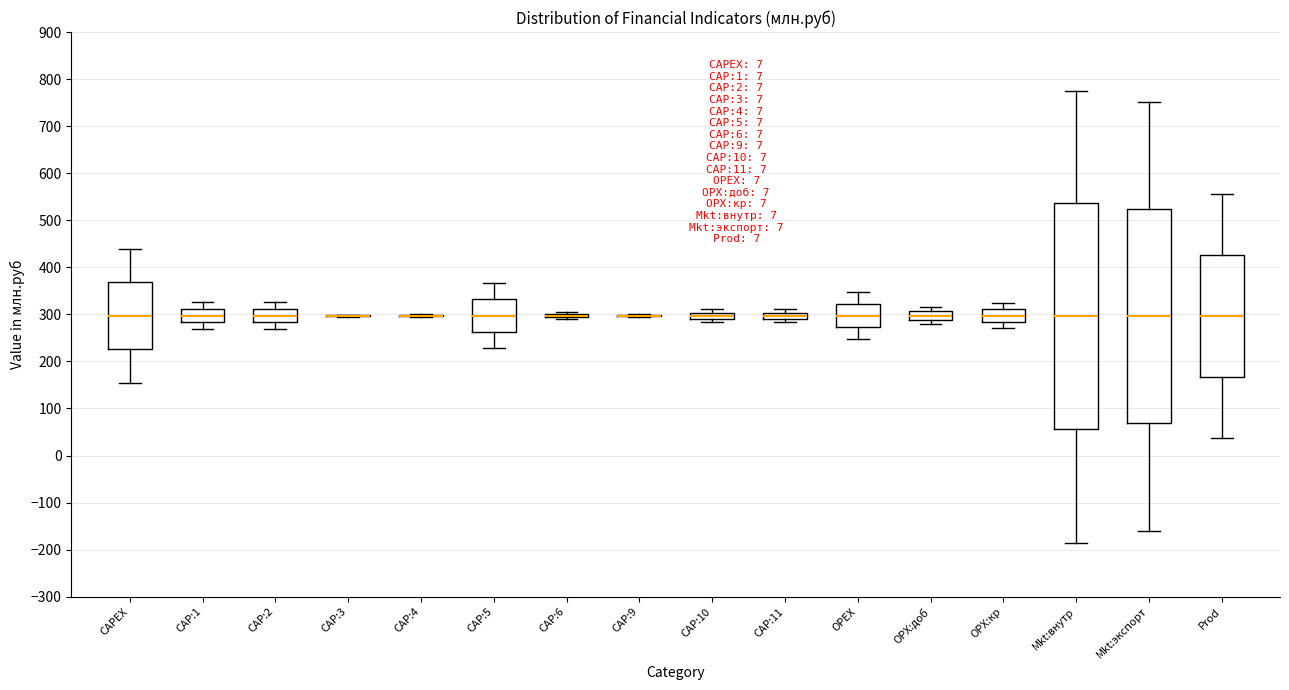

Comparing the boxes themselves (not the whiskers), which one is the tallest?

Mkt:внутр